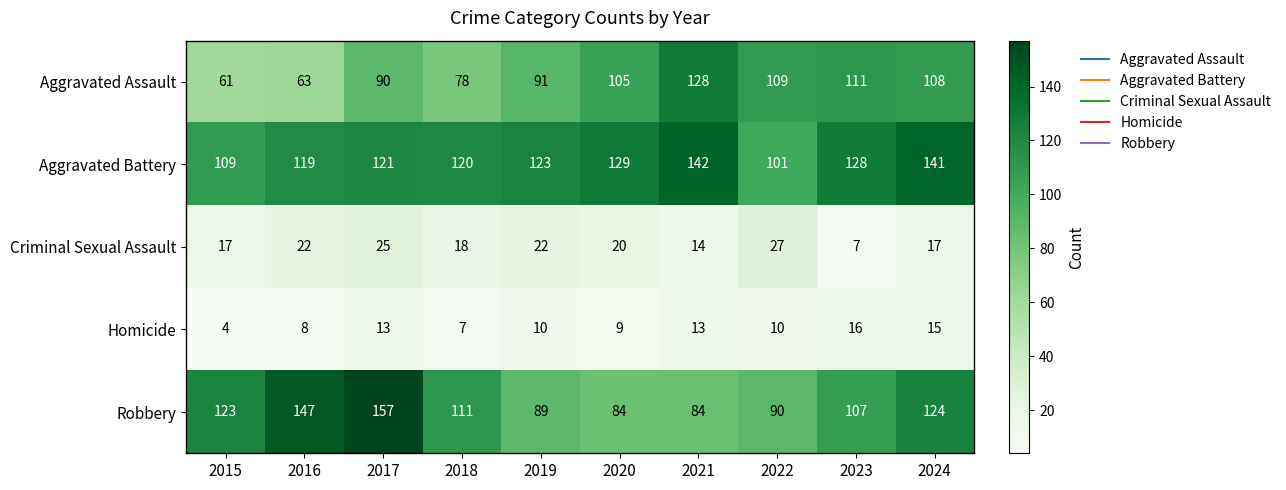

What is the average value of the Robbery series?

112